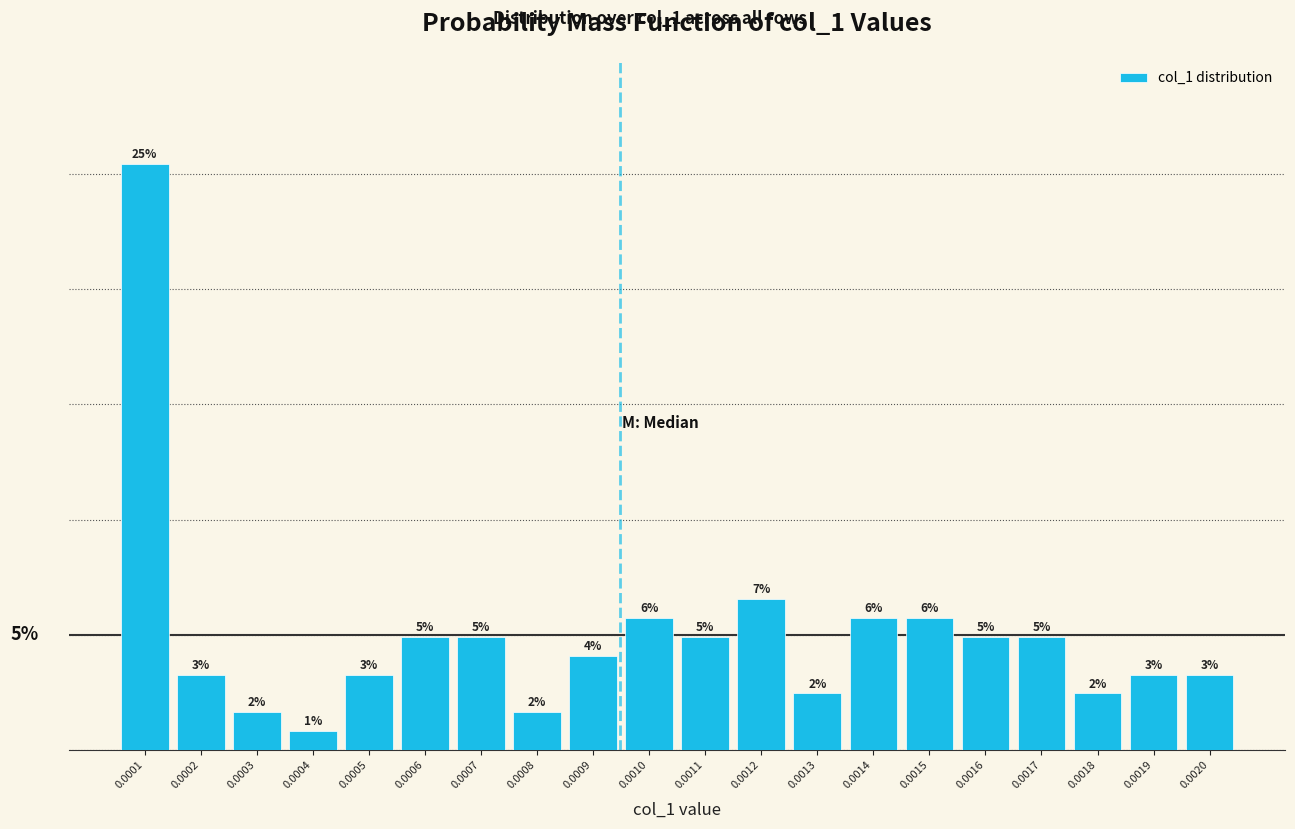

Does the chart contain any negative values?

No